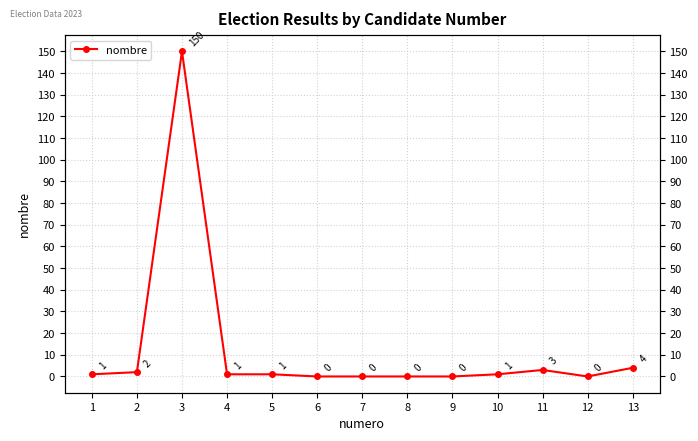

List the labels in order of value, largest first.

3, 13, 11, 2, 1, 4, 5, 10, 6, 7, 8, 9, 12